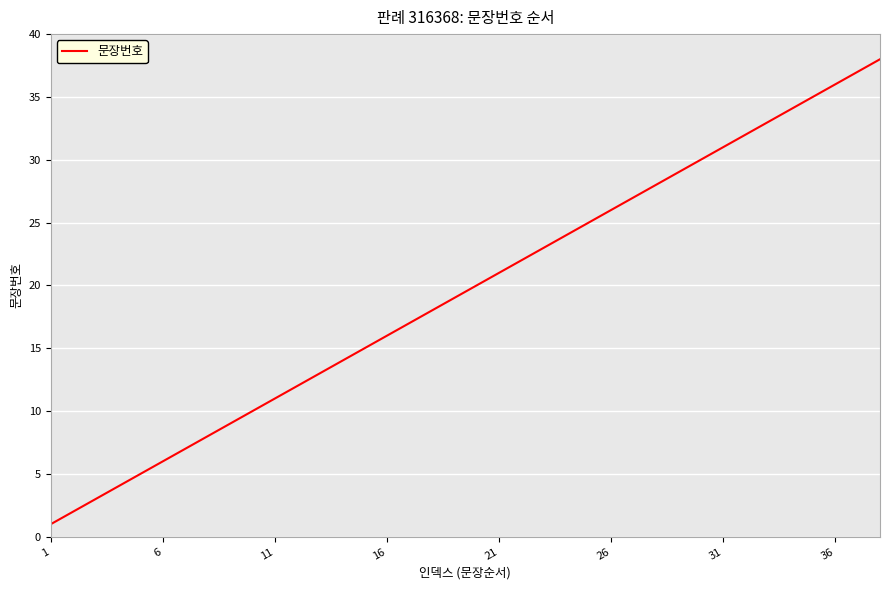

What is the greatest value displayed?

38